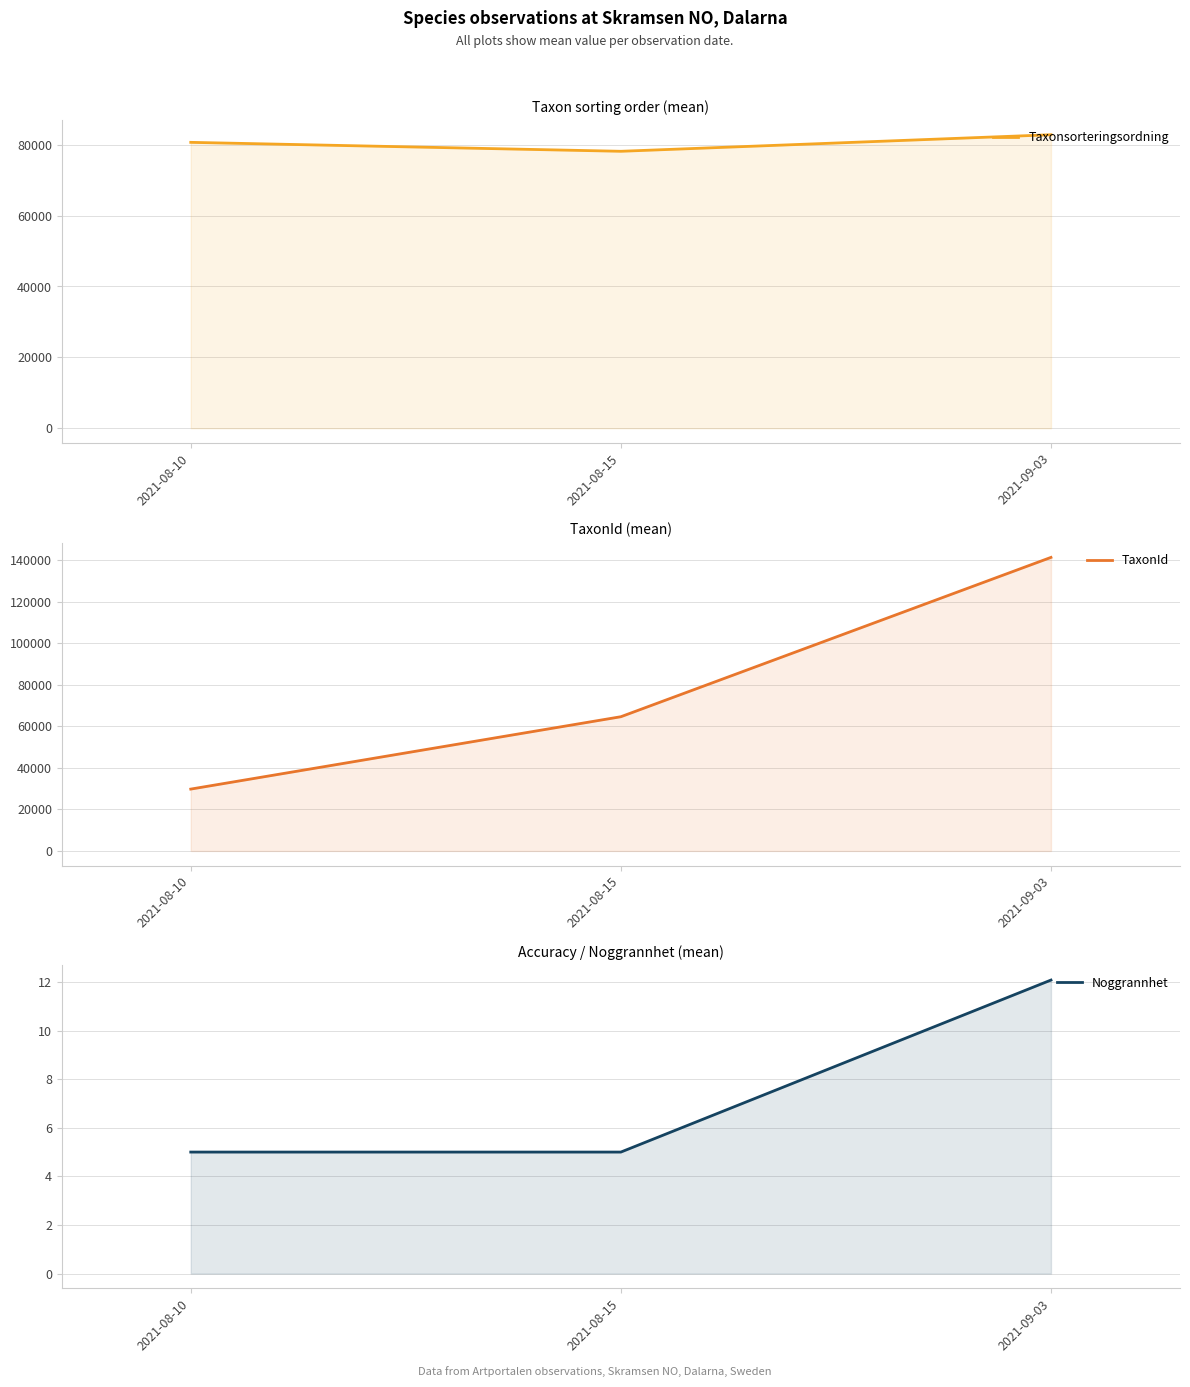

Is it true that Noggrannhet equals 5.0 at 2021-08-10?

True